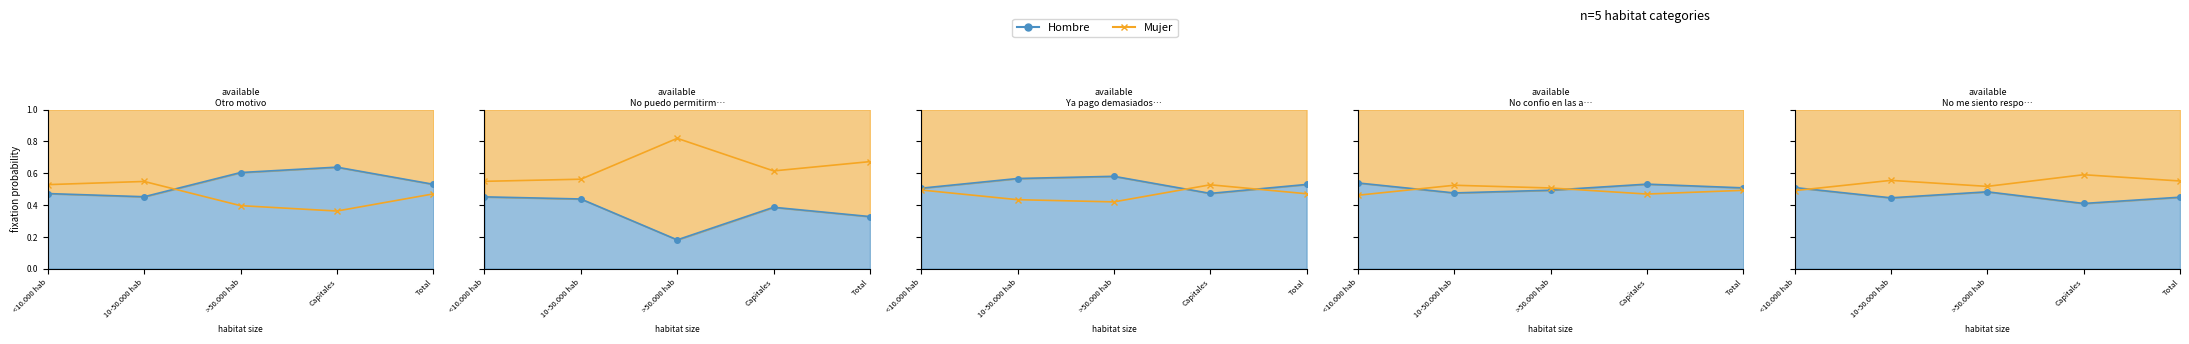

At <10.000 hab, list the series in order from largest to smallest.

Mujer, Hombre